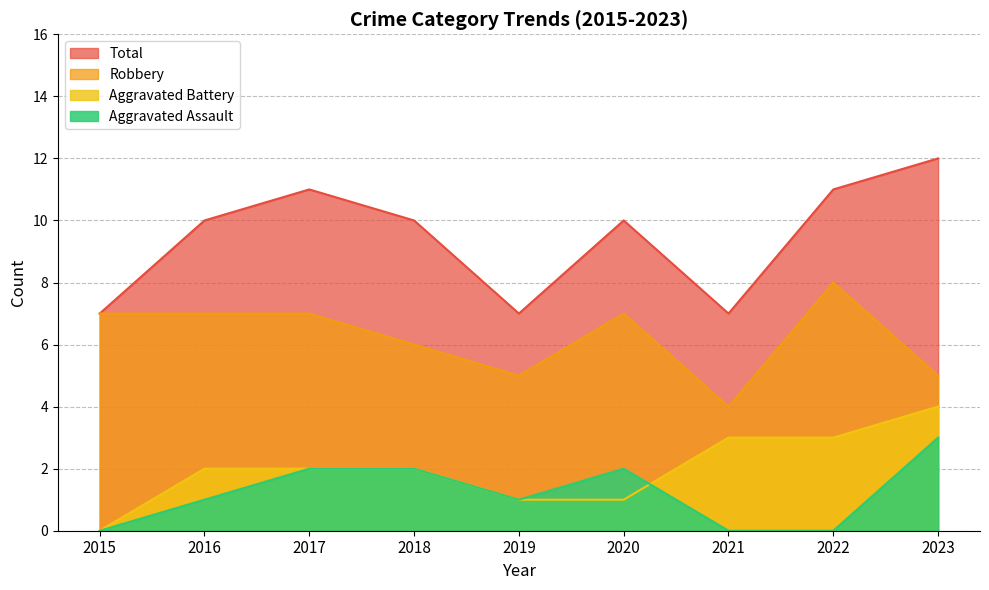

What is the sum of all Robbery values?

56